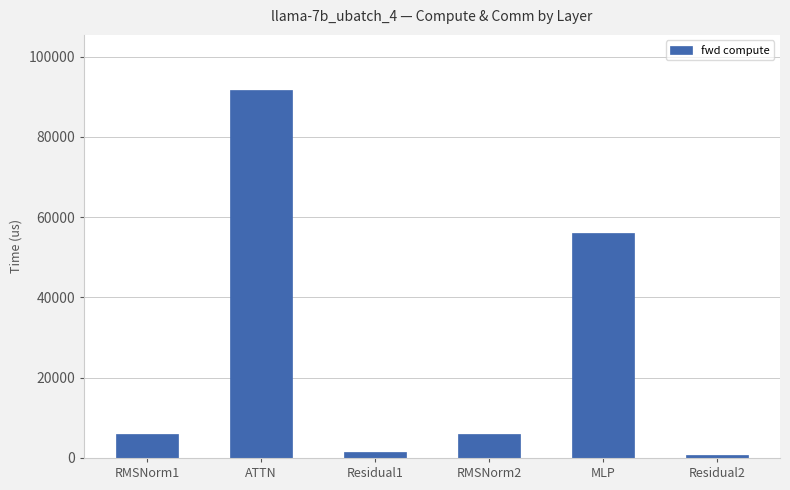

At which label is the value closest to 46167?

MLP